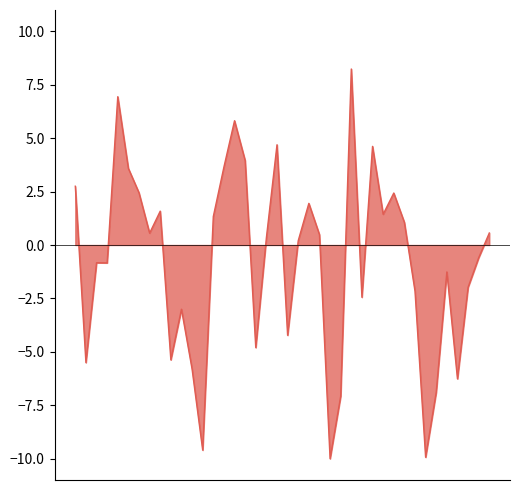

Does the chart display data point markers on the line(s)?

No